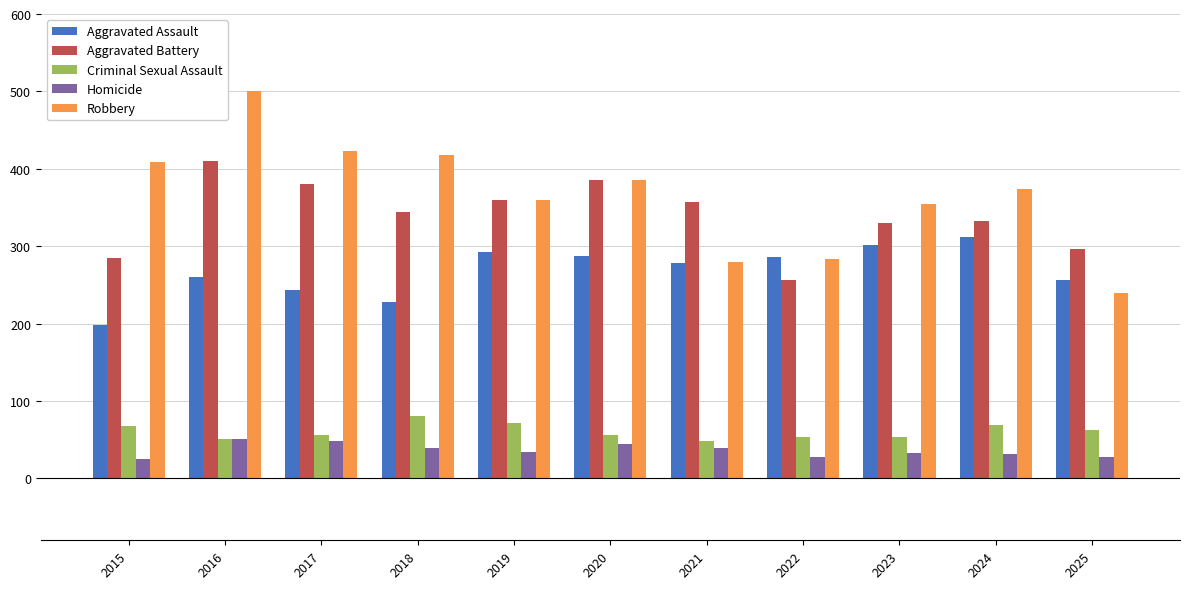

What is the total value across all series at 2017?

1150